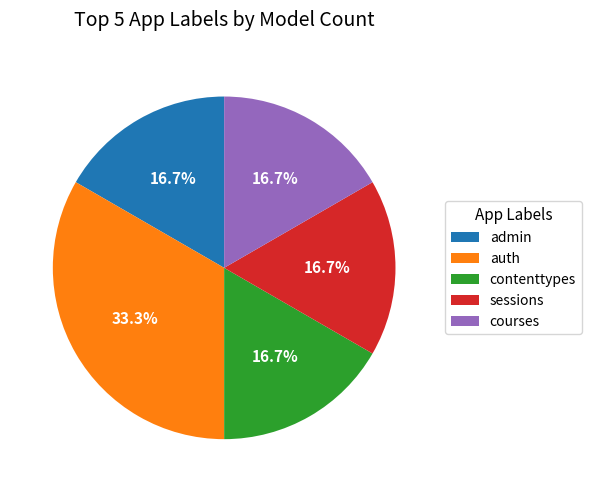

Is there a majority slice in this chart?

No